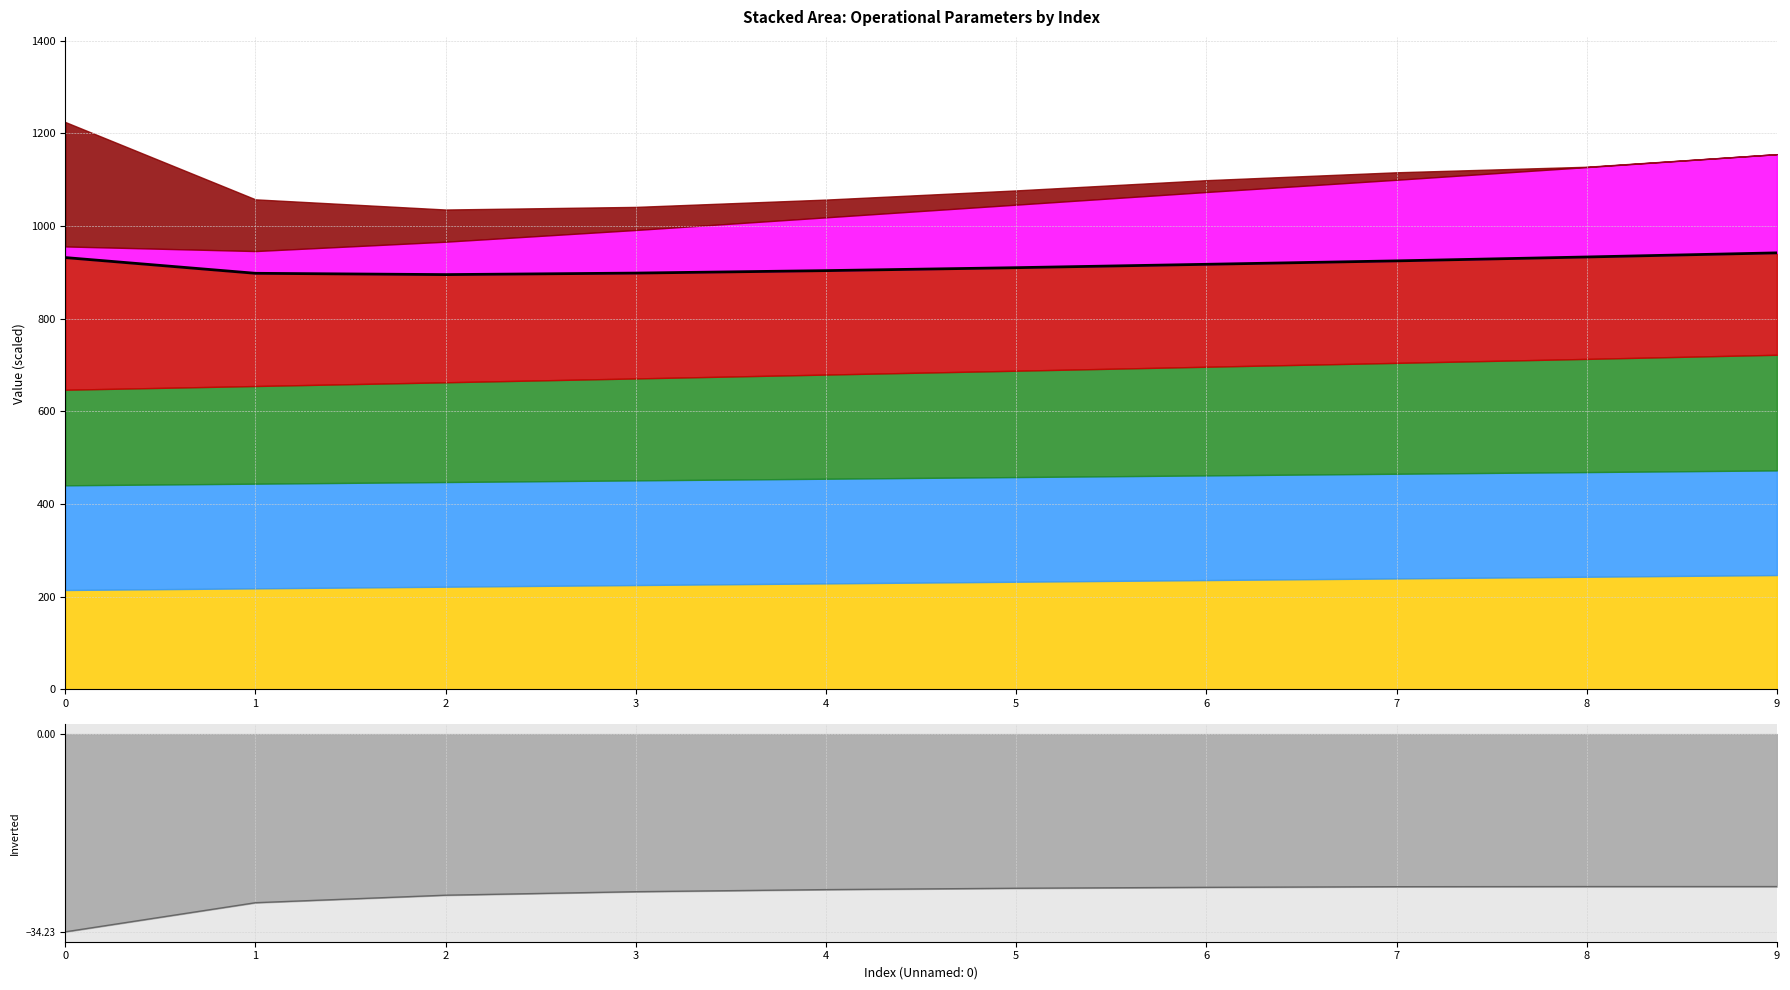

True or false: the data shows 931.9 at 0.

True